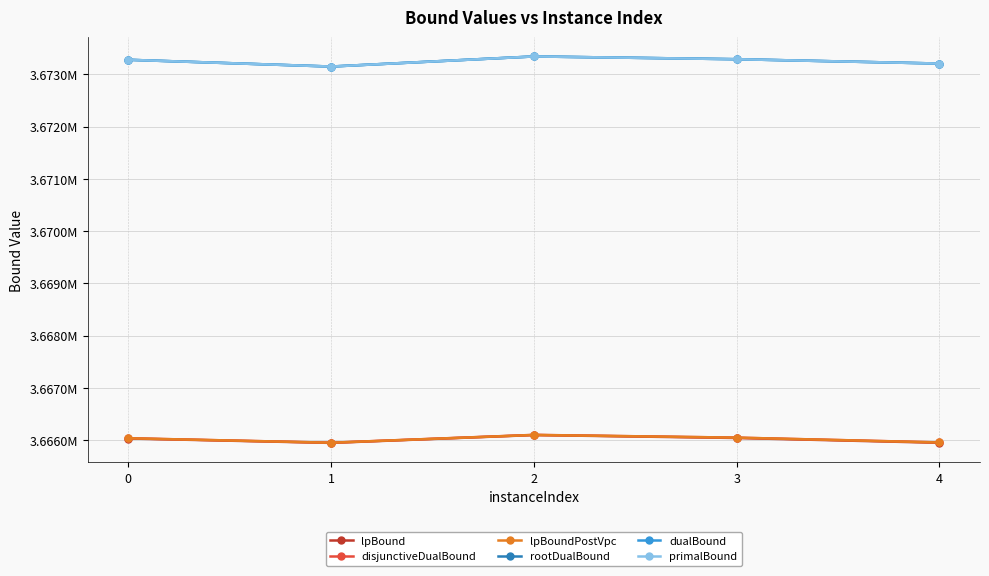

Which category has the highest value across all series?

2